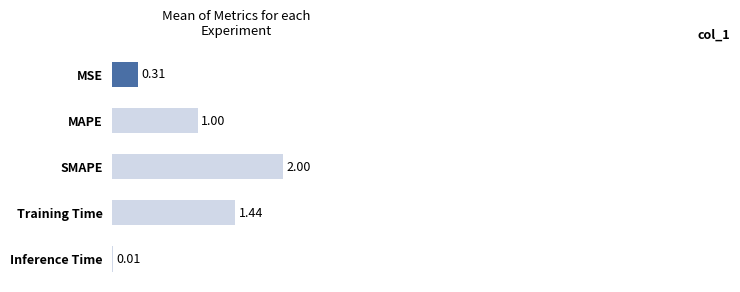

What is the label of the 3rd bar from the bottom?

SMAPE